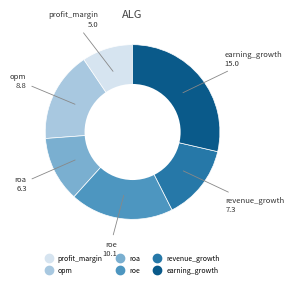

Rank the categories by value from lowest to highest.

profit_margin, roa, revenue_growth, opm, roe, earning_growth